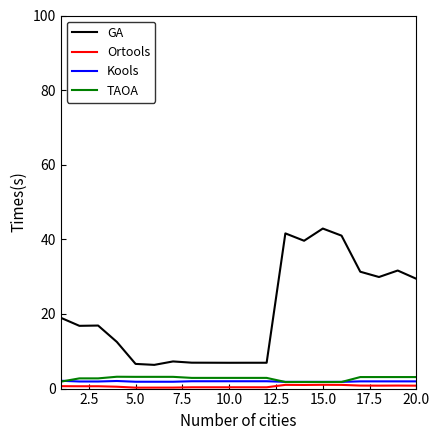

True or false: GA and Ortools cross at least once.

False